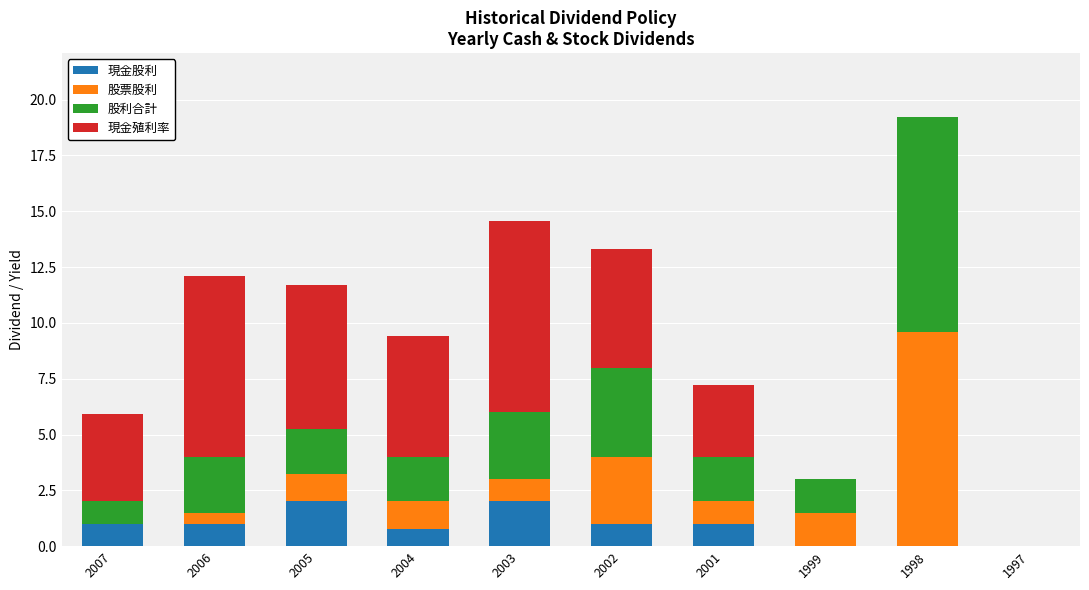

The value of 現金股利 at 2002 is 1.0. True or false?

True